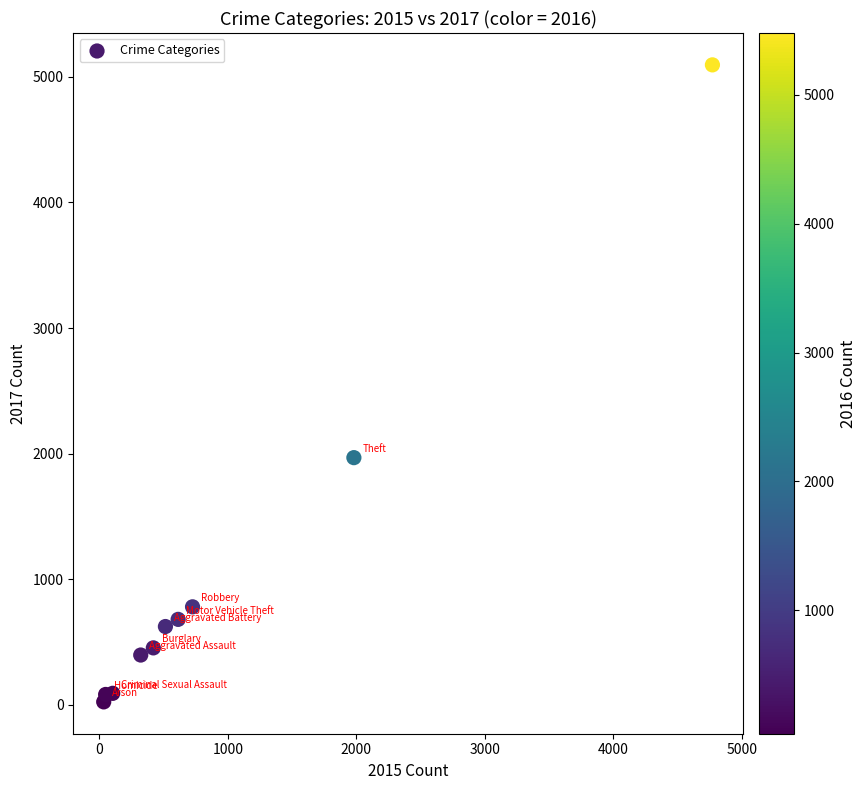

What is the range of X values (max minus min)?

4735